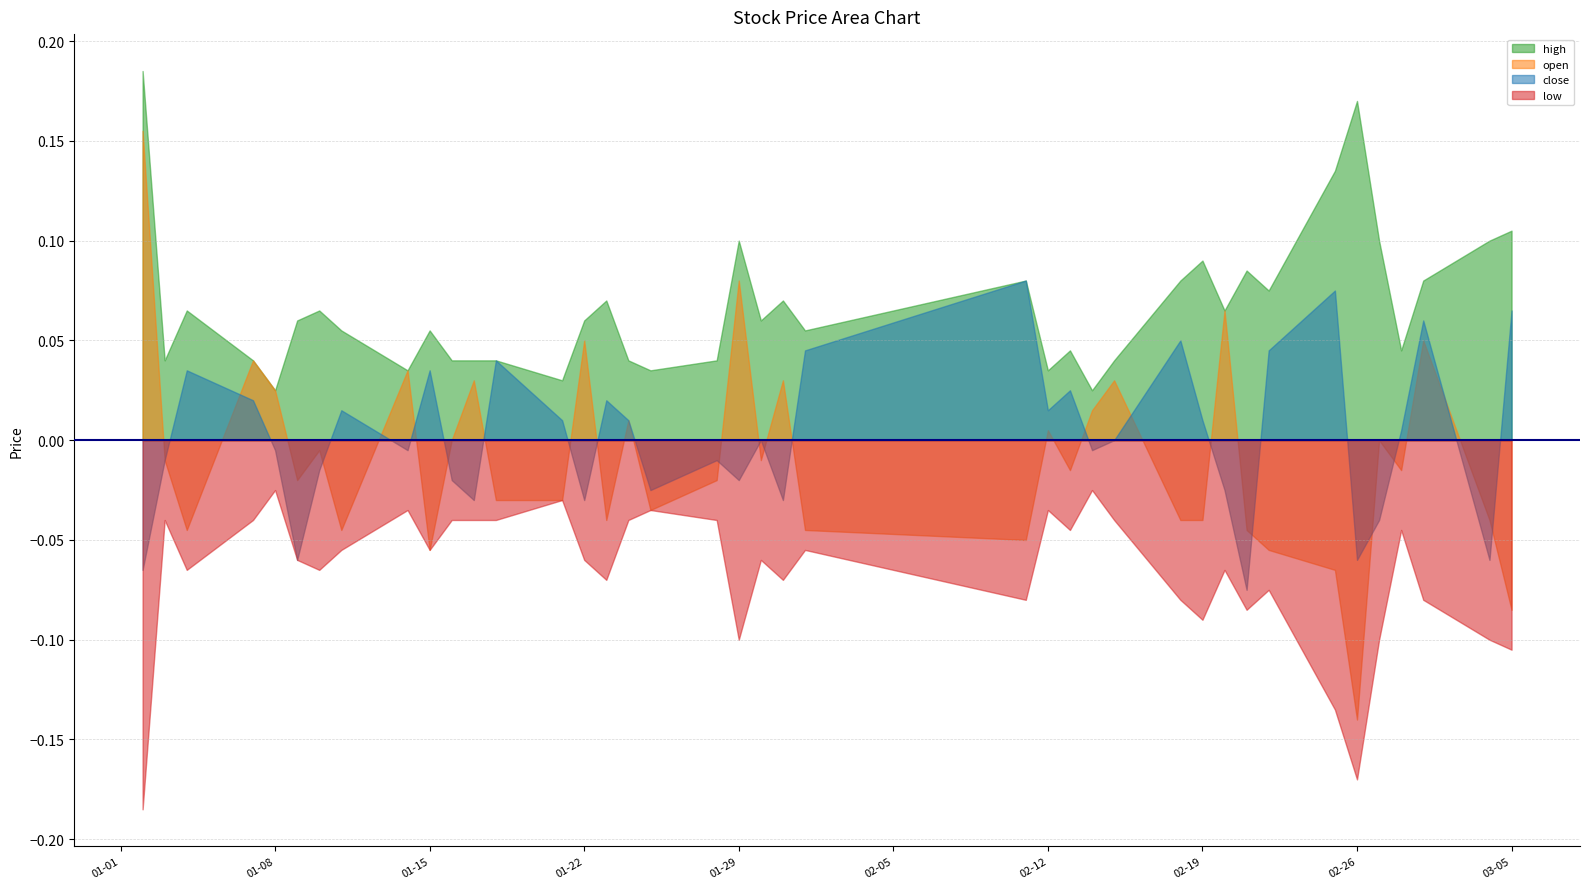

Which series has the largest total across all categories?

high